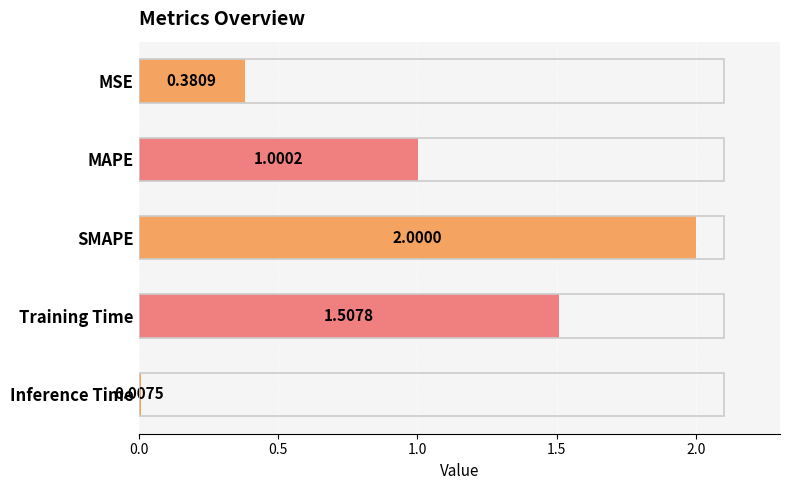

At which category does the chart reach its minimum across all series?

Inference Time